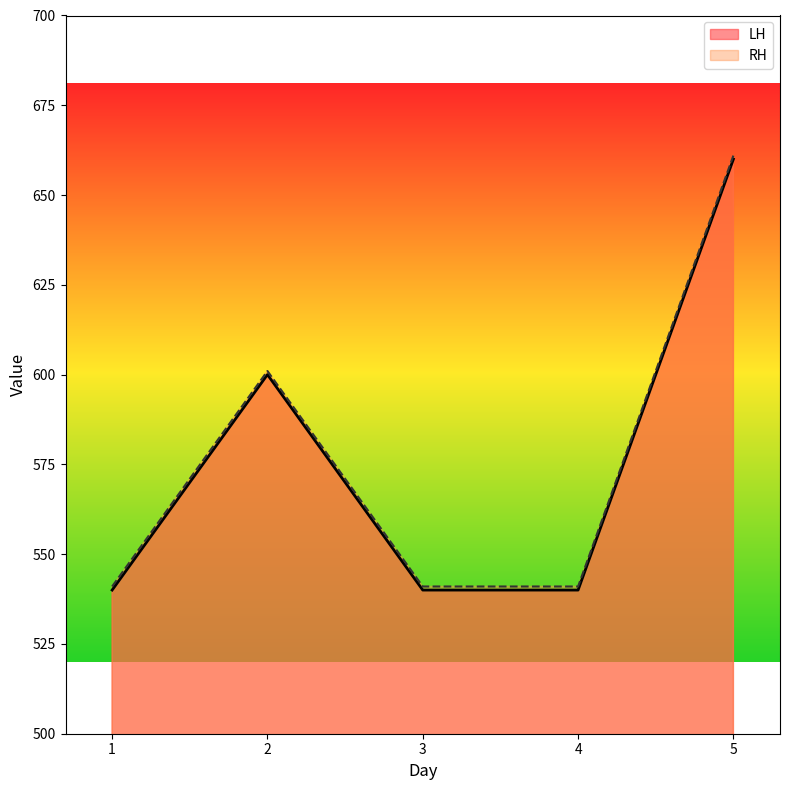

At which label does LH reach its peak?

5